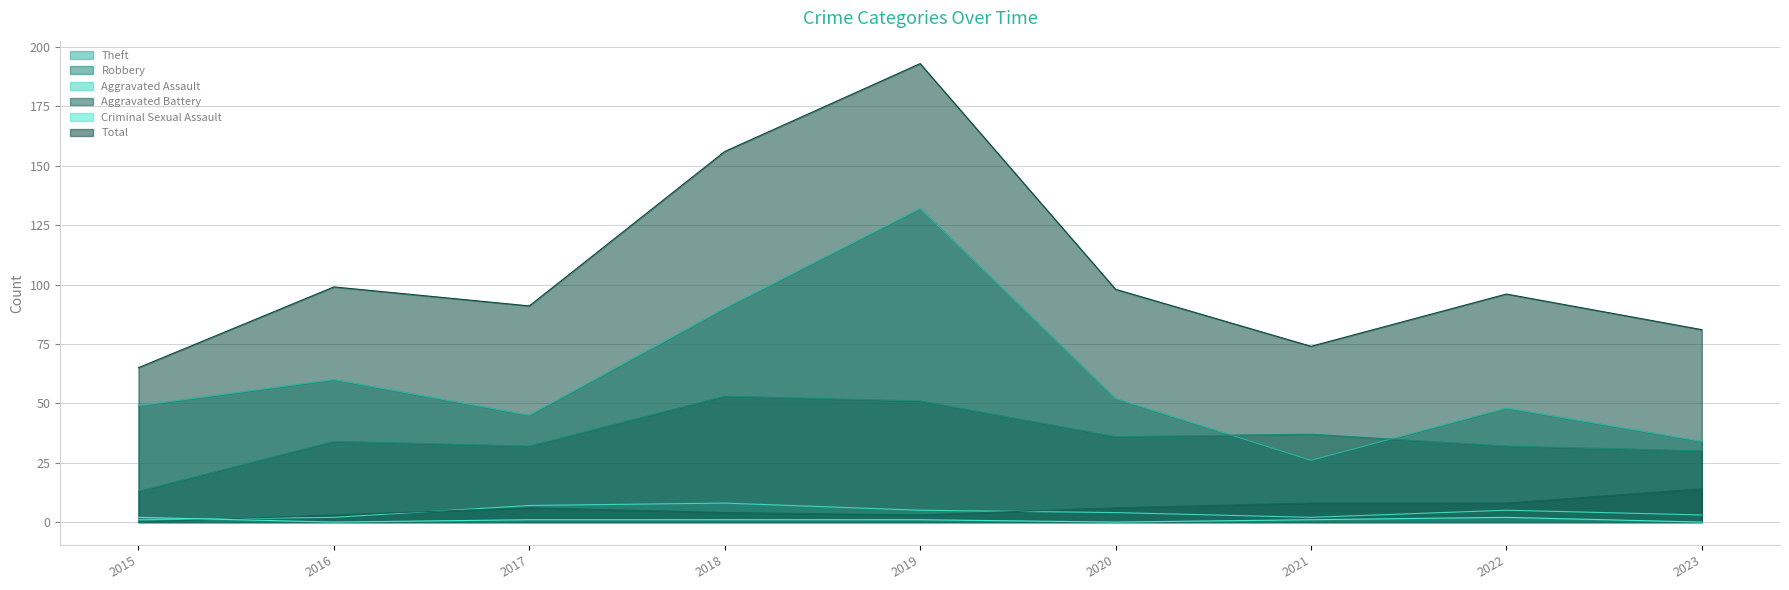

Rank the categories by Aggravated Assault value from highest to lowest.

2018, 2017, 2019, 2022, 2020, 2023, 2016, 2021, 2015